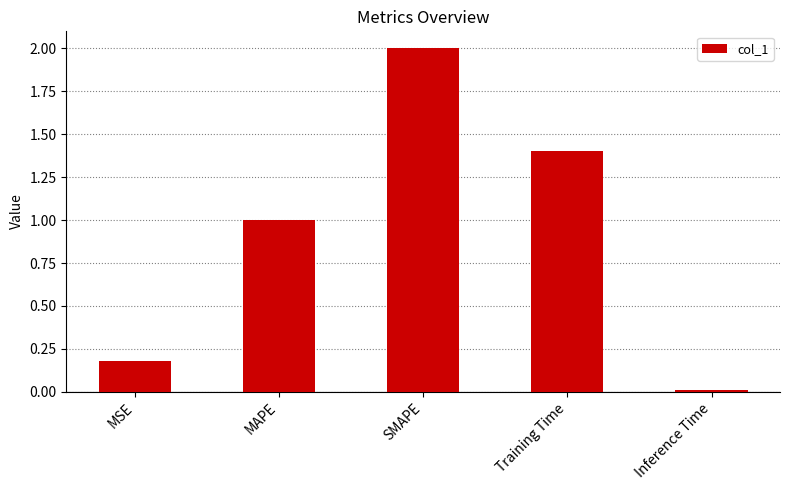

How many data points are above 1?

3